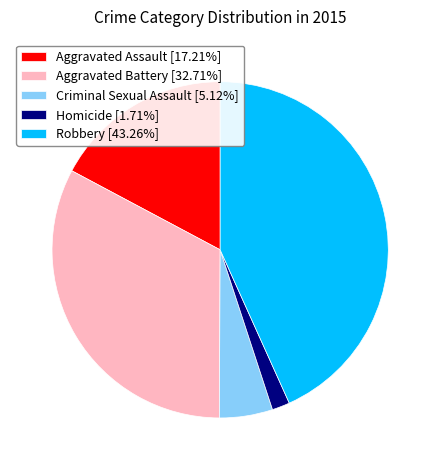

Is there any slice that represents more than half of the pie?

No